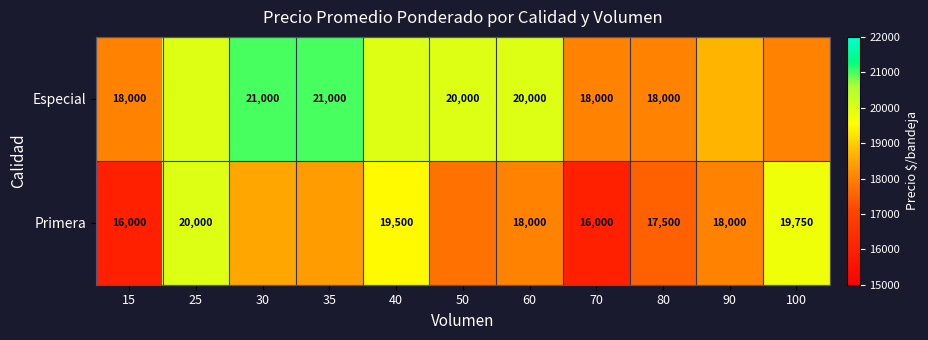

At 80, list the series in order from smallest to largest.

Primera, Especial